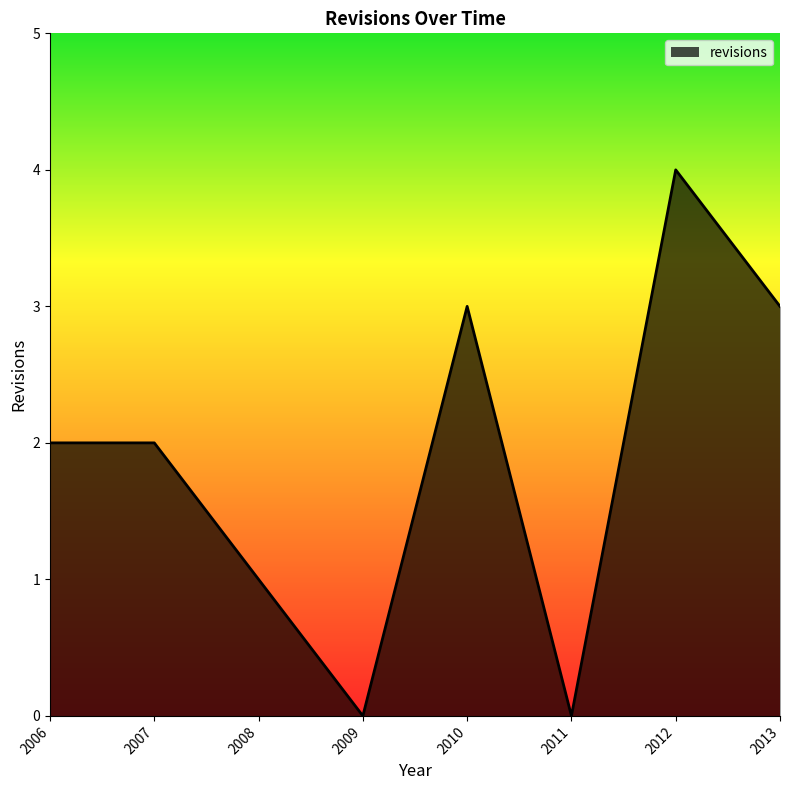

Is it true that the value at 2010 is 4?

False